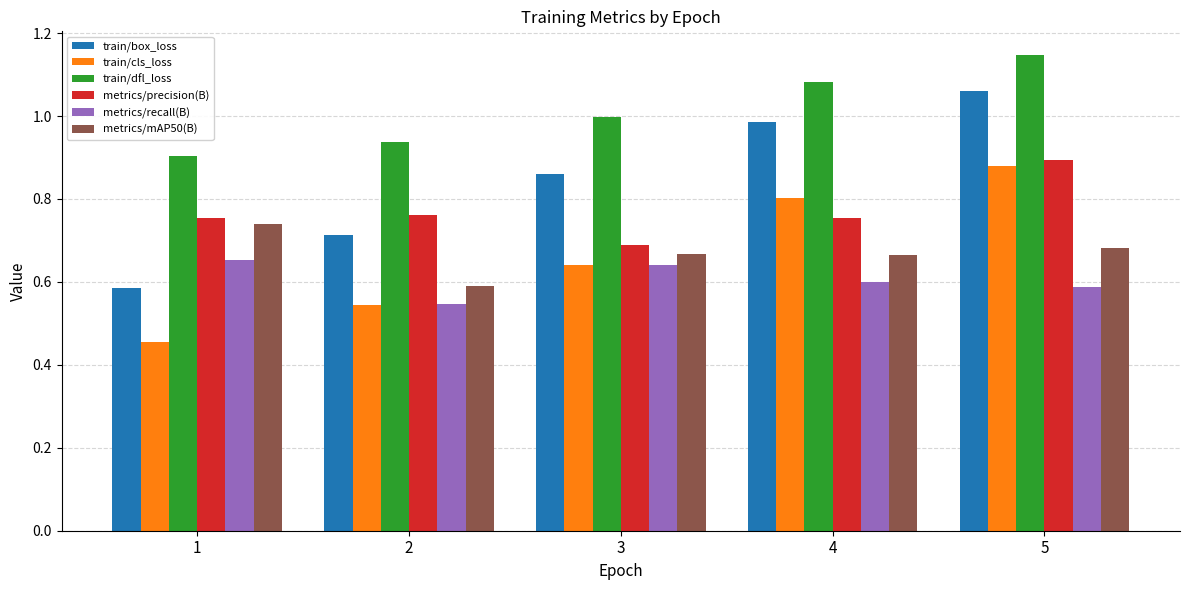

What is the difference between the second highest and second lowest values in the train/box_loss series?

0.3